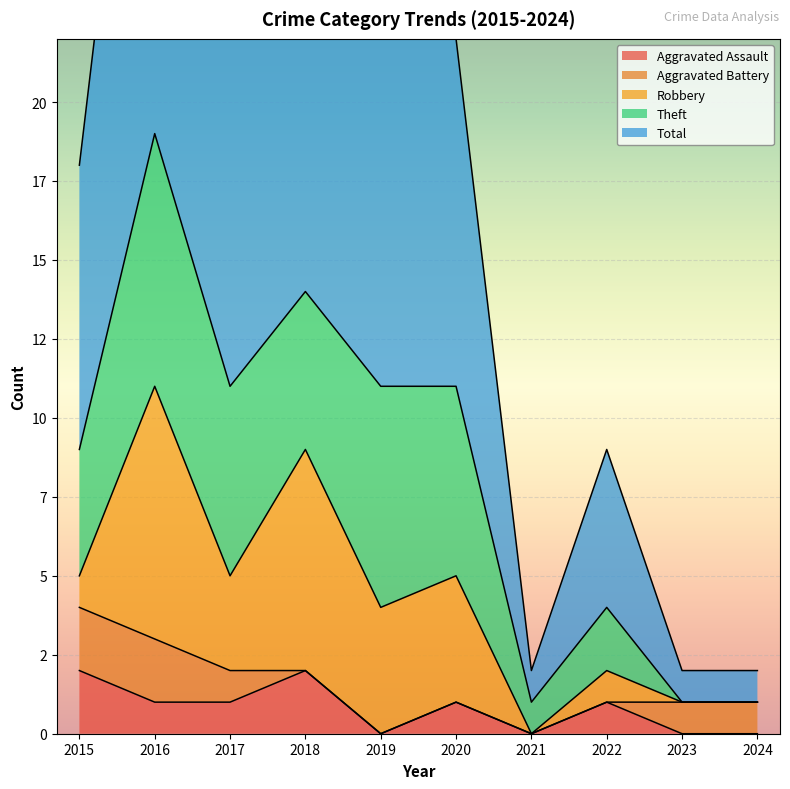

Reading left to right, list all the values displayed in this chart.

Aggravated Assault: 2	1	1	2	0	1	0	1	0	0
Aggravated Battery: 2	2	1	0	0	0	0	0	1	1
Robbery: 1	8	3	7	4	4	0	1	0	0
Theft: 4	8	6	5	7	6	1	2	0	0
Total: 9	19	11	14	11	11	1	5	1	1